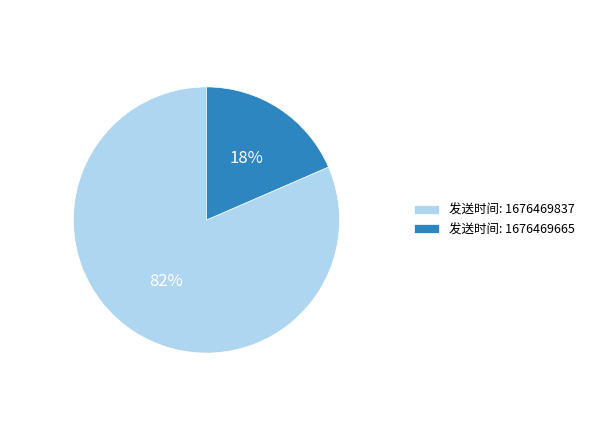

To the nearest percent, what is the average slice percentage?

50%